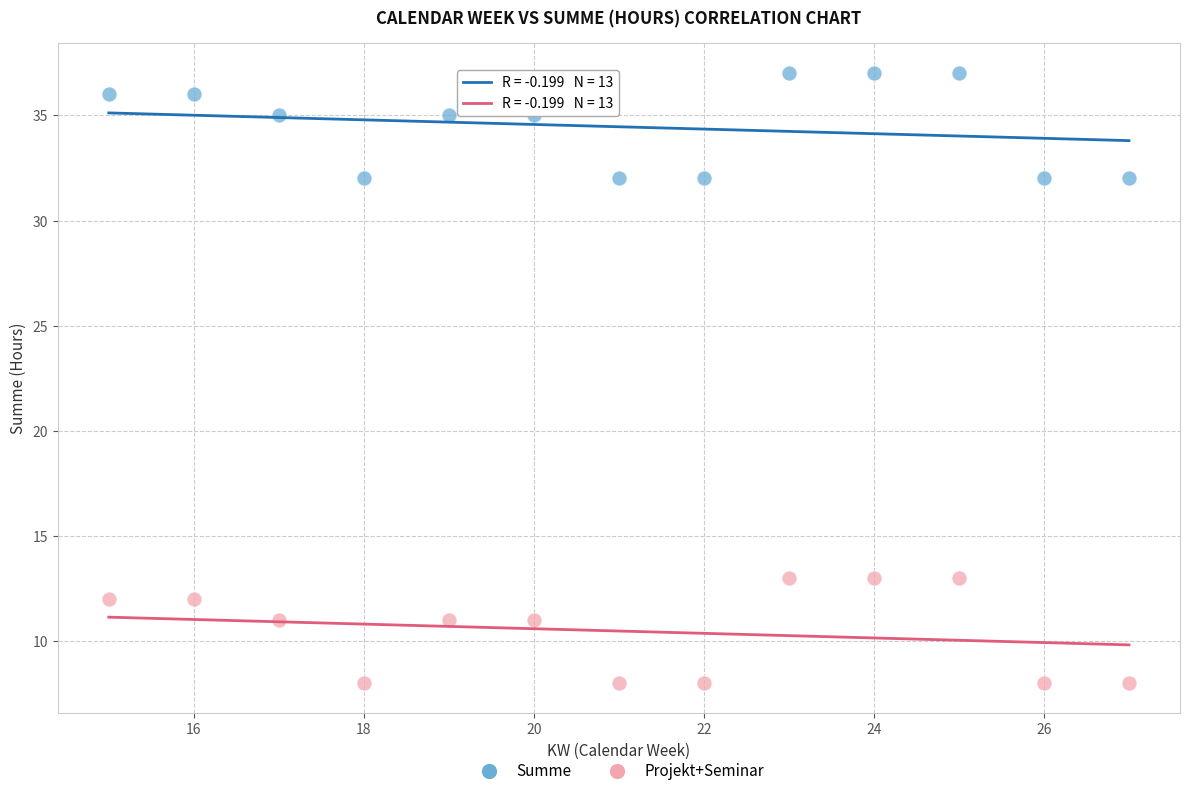

Which series reaches the maximum Y coordinate?

Summe